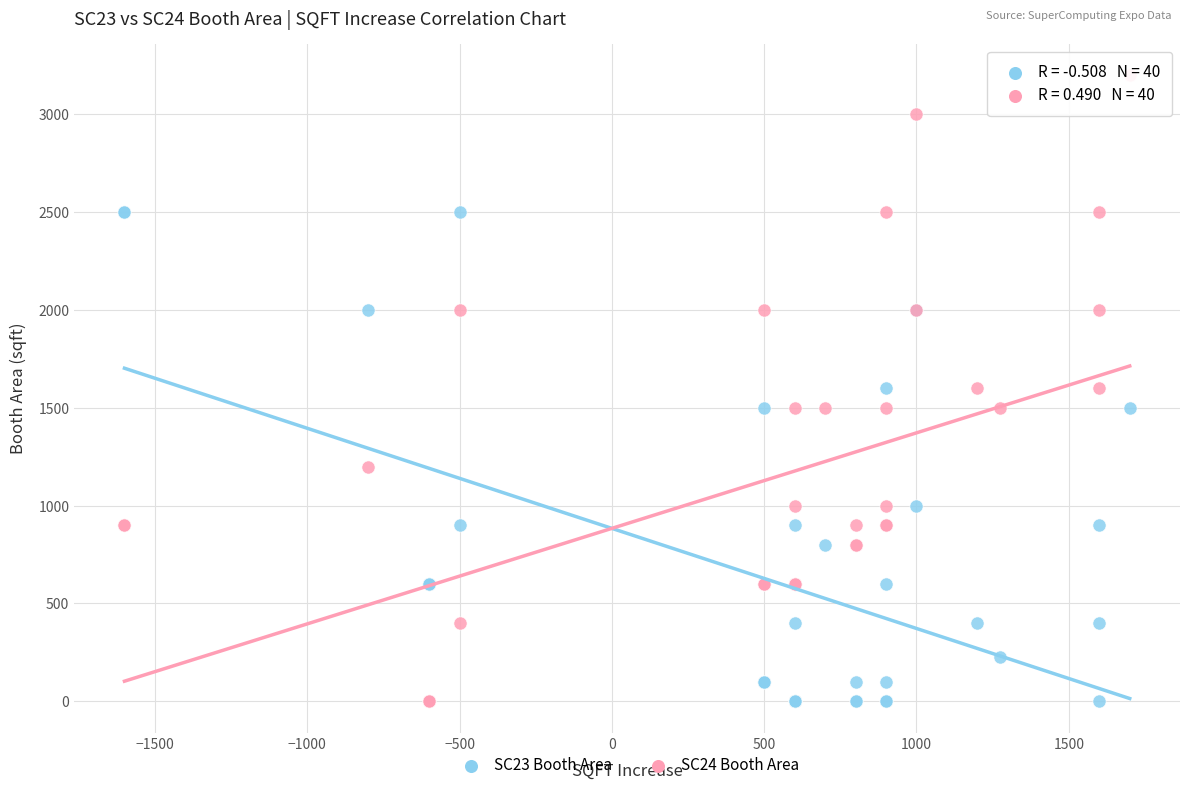

Which series has the largest Y range (max minus min)?

SC24 Booth Area